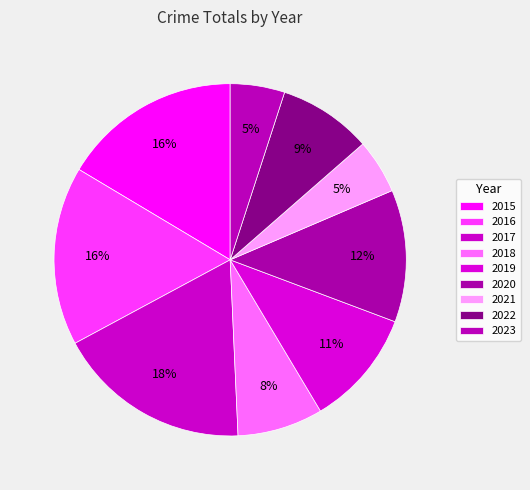

Count the number of slices in the pie.

9